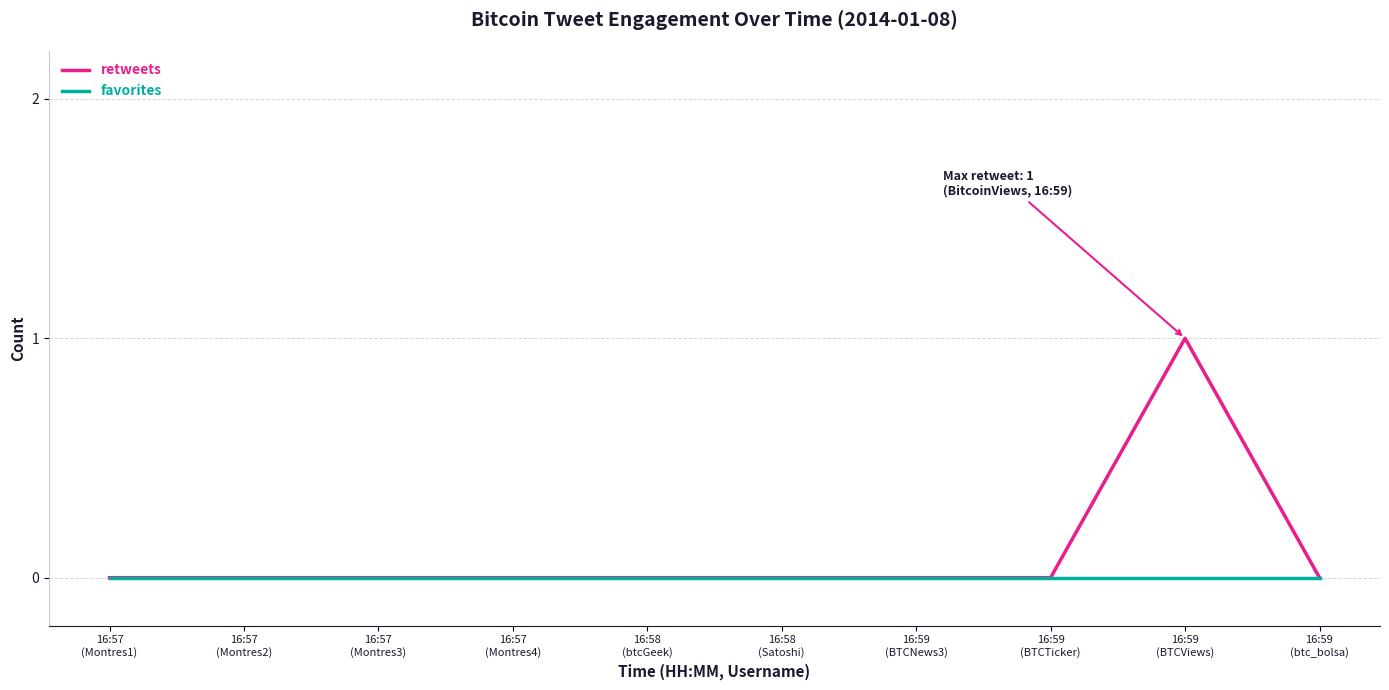

Reading right to left, list all the values displayed in this chart.

retweets: 16:59
(btc_bolsa)=0	16:59
(BTCViews)=1	16:59
(BTCTicker)=0	16:59
(BTCNews3)=0	16:58
(Satoshi)=0	16:58
(btcGeek)=0	16:57
(Montres4)=0	16:57
(Montres3)=0	16:57
(Montres2)=0	16:57
(Montres1)=0
favorites: 16:59
(btc_bolsa)=0	16:59
(BTCViews)=0	16:59
(BTCTicker)=0	16:59
(BTCNews3)=0	16:58
(Satoshi)=0	16:58
(btcGeek)=0	16:57
(Montres4)=0	16:57
(Montres3)=0	16:57
(Montres2)=0	16:57
(Montres1)=0